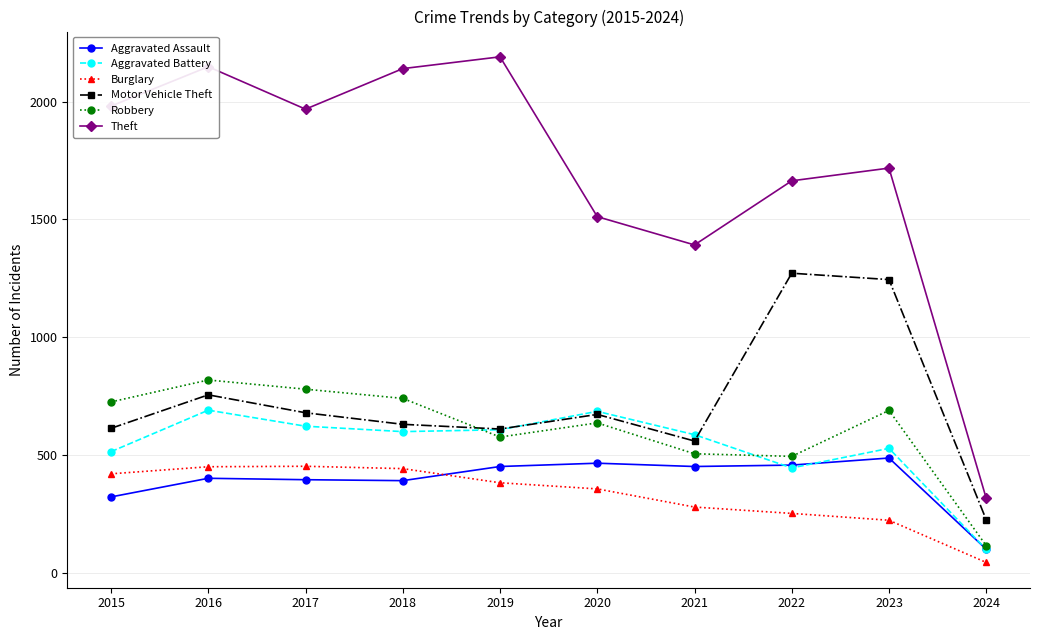

Which series changed the most between 2017 and 2023?

Motor Vehicle Theft